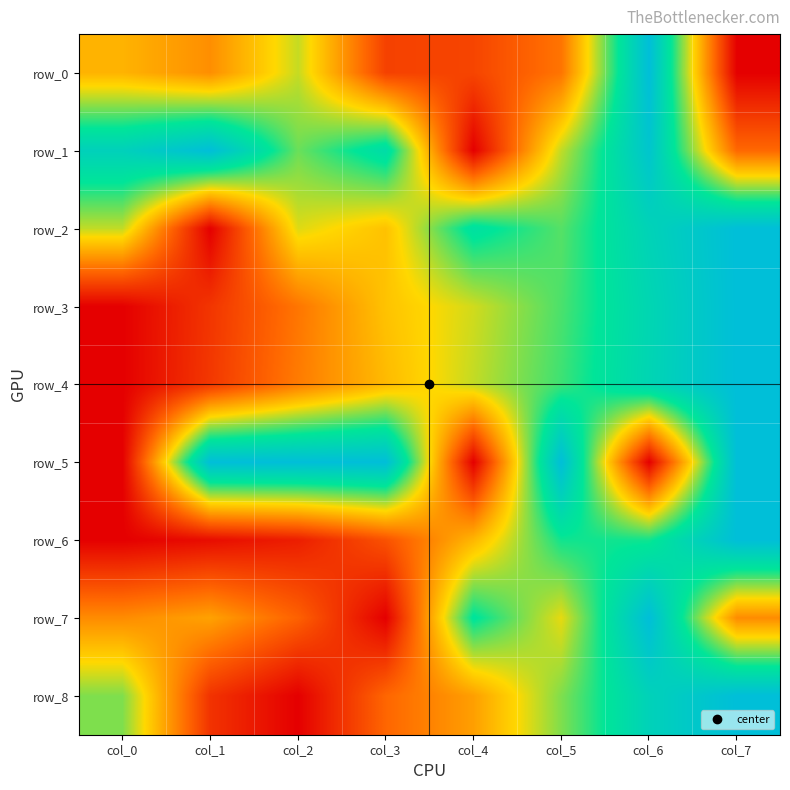

What is the average value of the row_4 series?

0.5